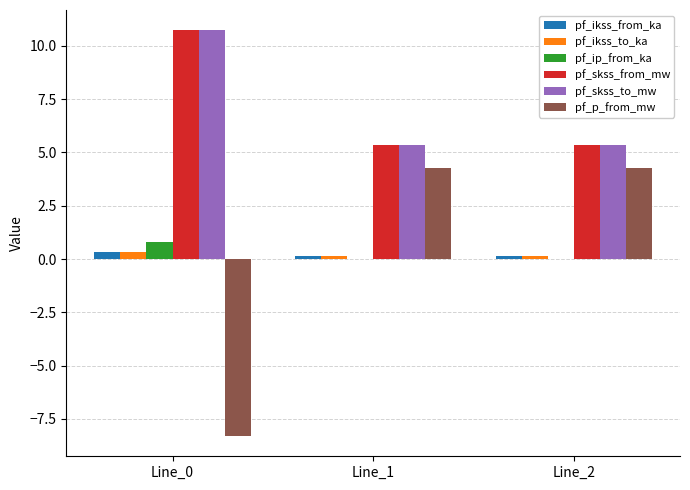

Count the number of data series in this chart.

6